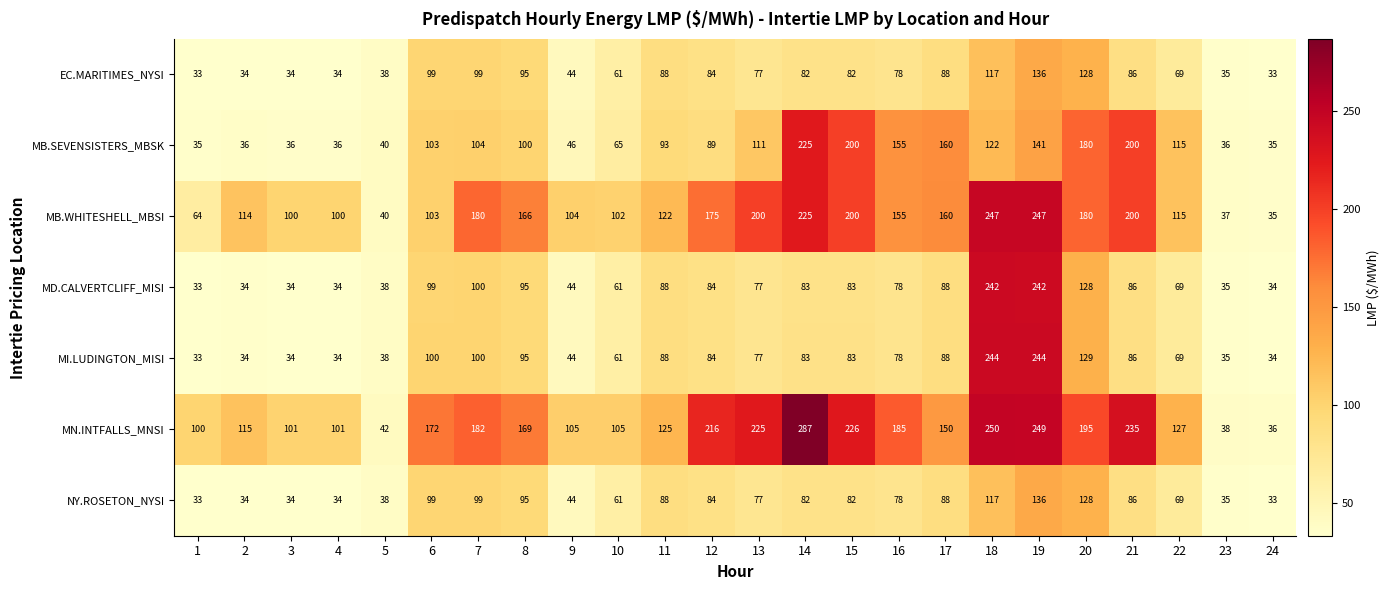

True or false: EC.MARITIMES_NYSI has a value of 46 at 24.

False